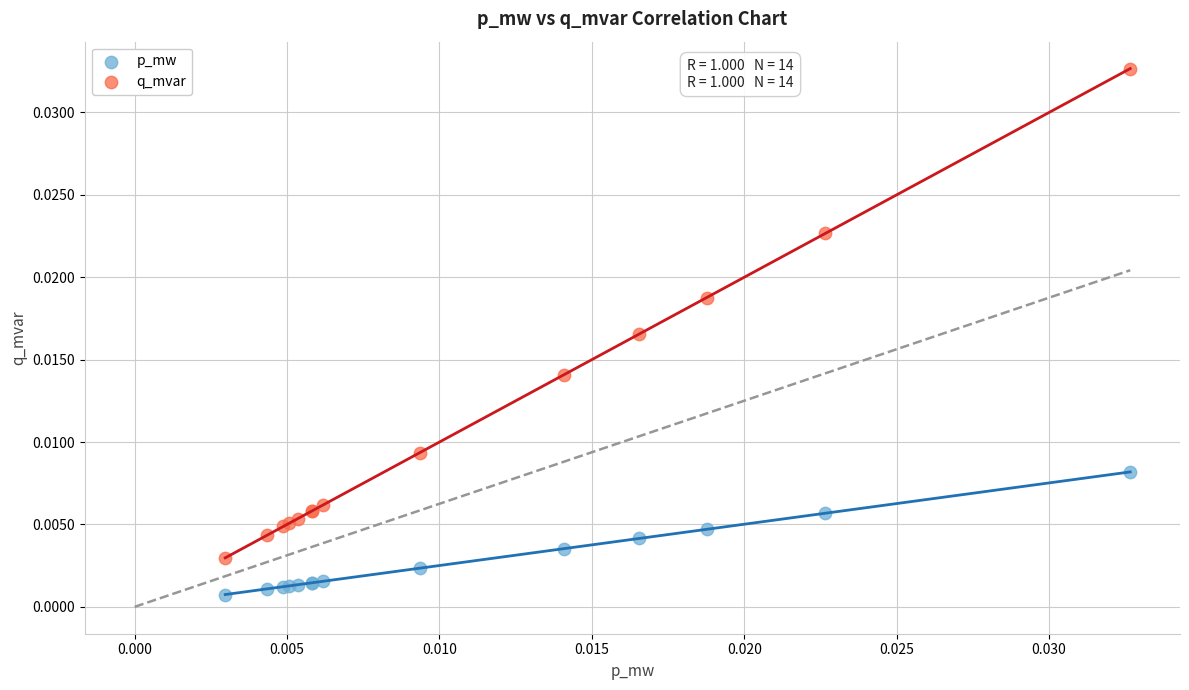

Which series contains the lowest Y value?

p_mw